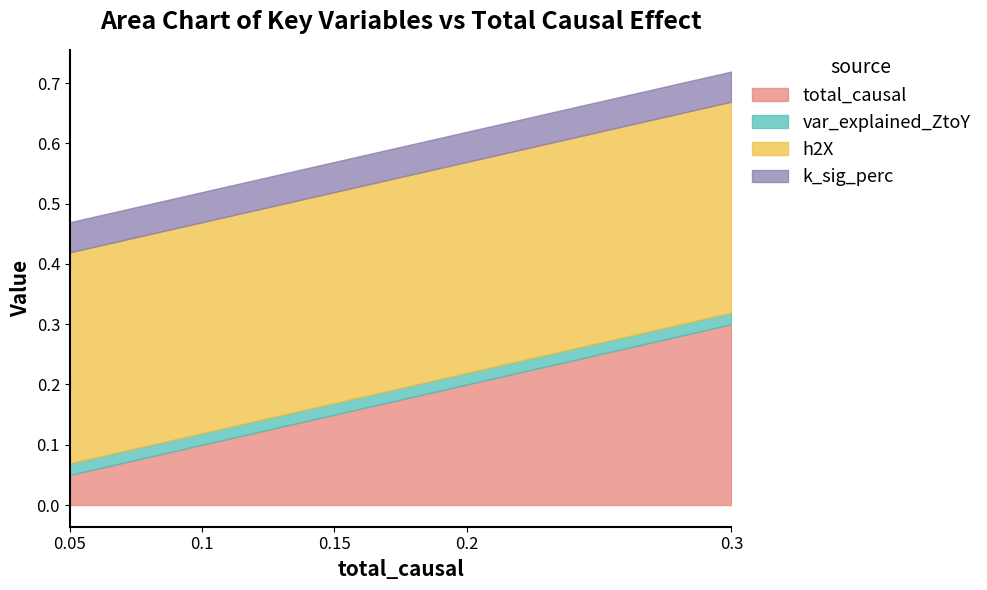

Which series changed the most between 0.15 and 0.3?

total_causal